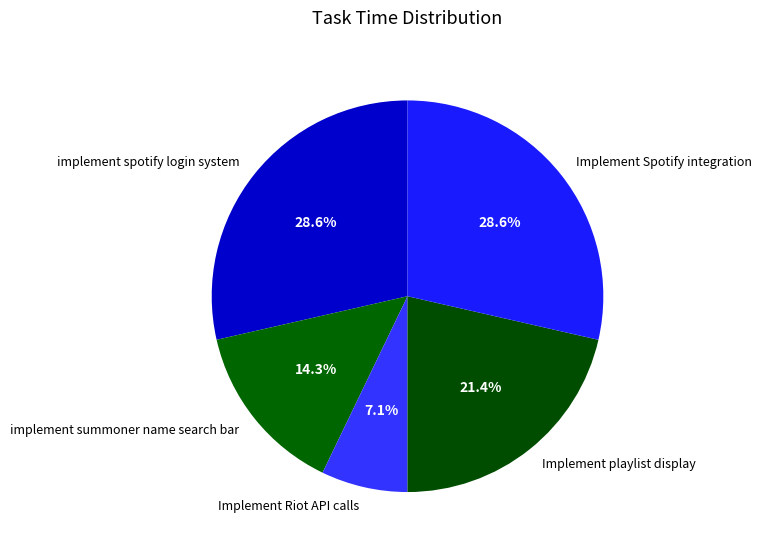

What is the smallest slice in the pie chart?

Implement Riot API calls